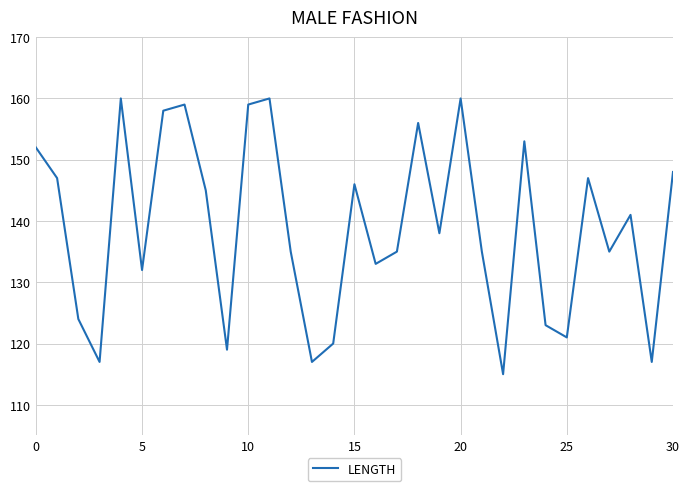

What is the smallest value displayed?

115